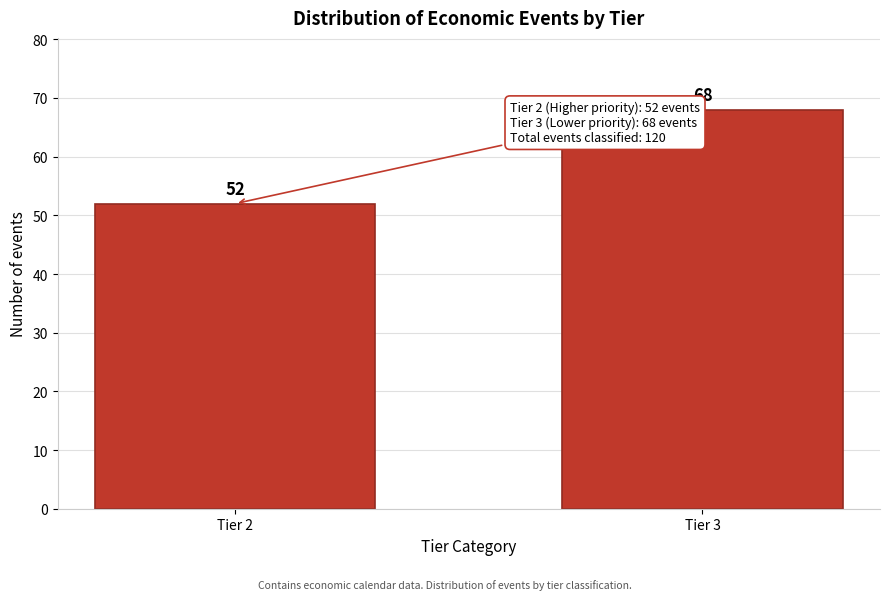

Reading left to right, extract all data points from this chart.

52	68